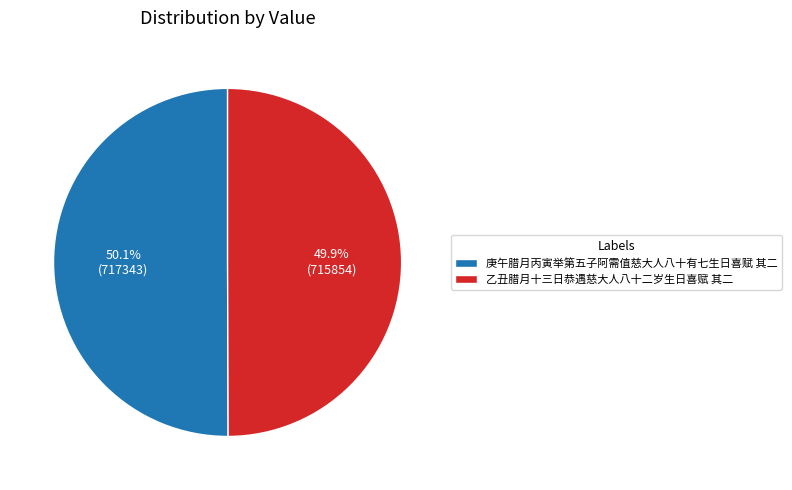

Is the sum of 乙丑腊月十三日恭遇慈大人八十二岁生日喜赋 其二 and 庚午腊月丙寅举第五子阿需值慈大人八十有七生日喜赋 其二 greater than half?

Yes